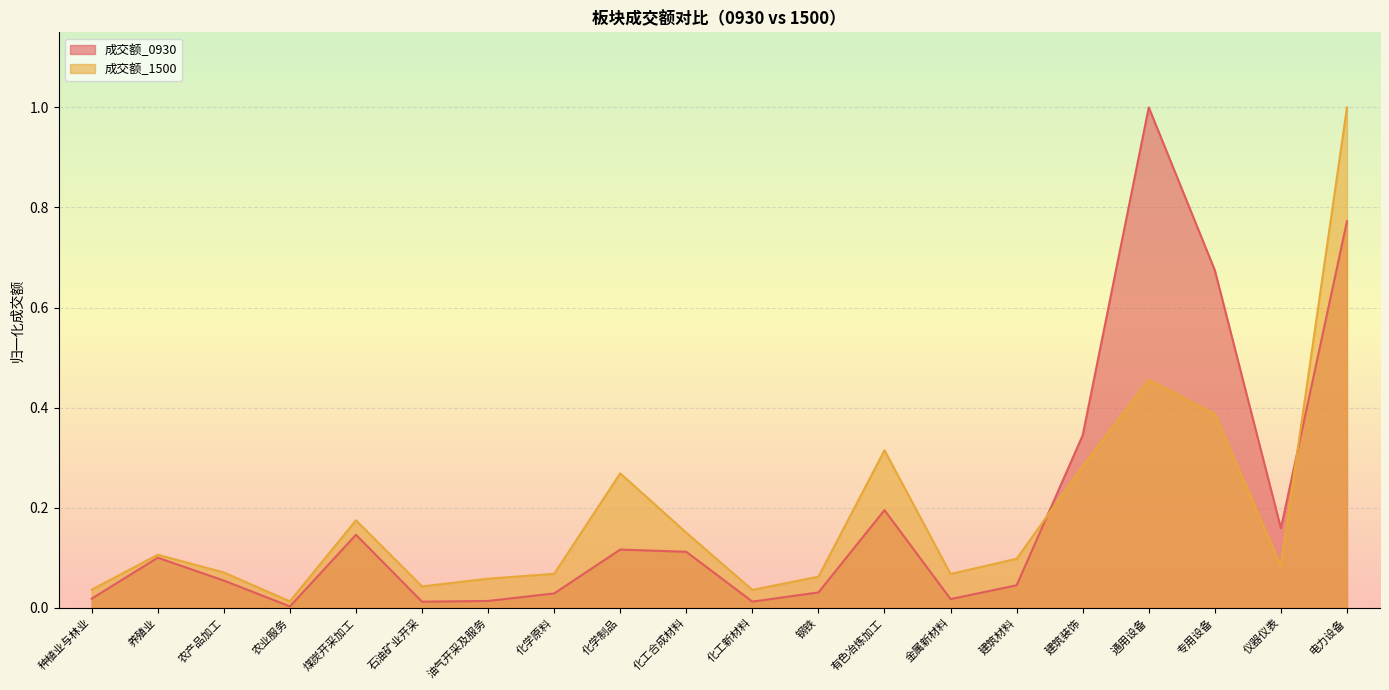

At 煤炭开采加工, list the series in order from smallest to largest.

成交额_0930, 成交额_1500